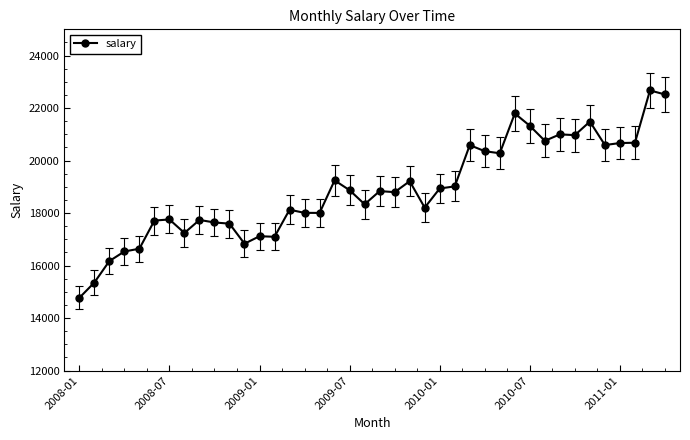

What is the minimum value shown in the chart?

14771